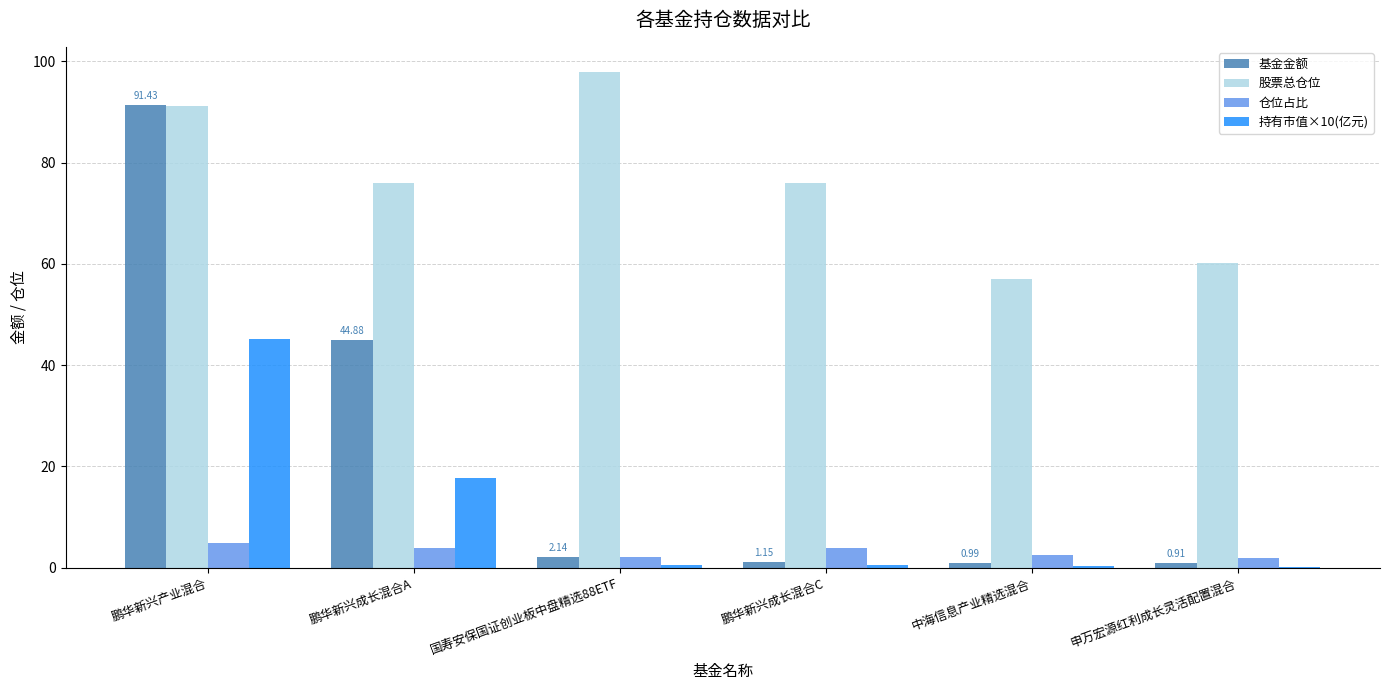

Does the chart contain stacked bars?

No